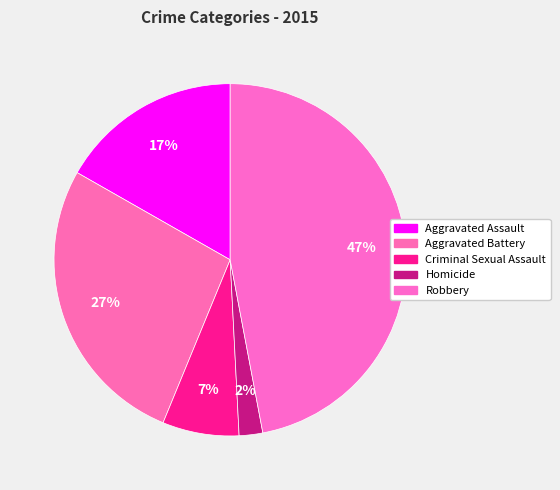

Count the number of slices in the pie.

5